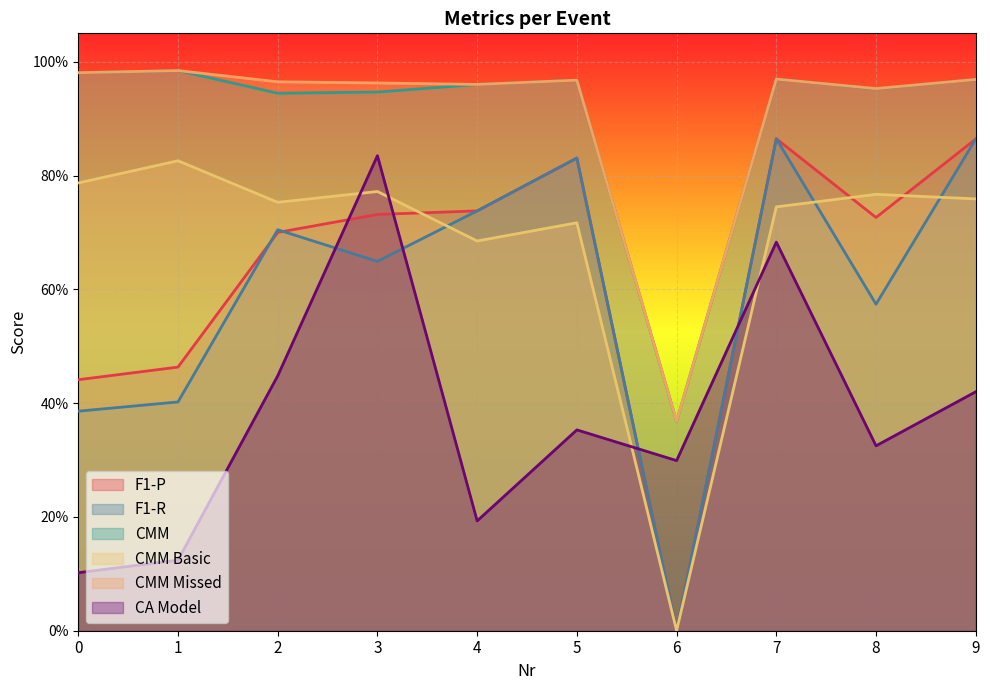

How many categories are shown in the chart?

10